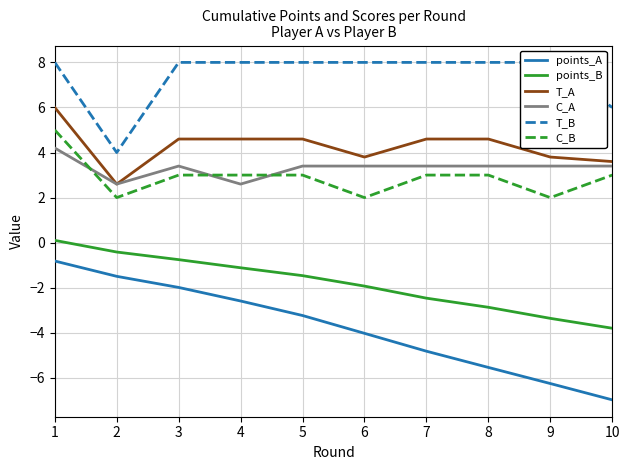

How many interior local peaks does the C_A series have?

1